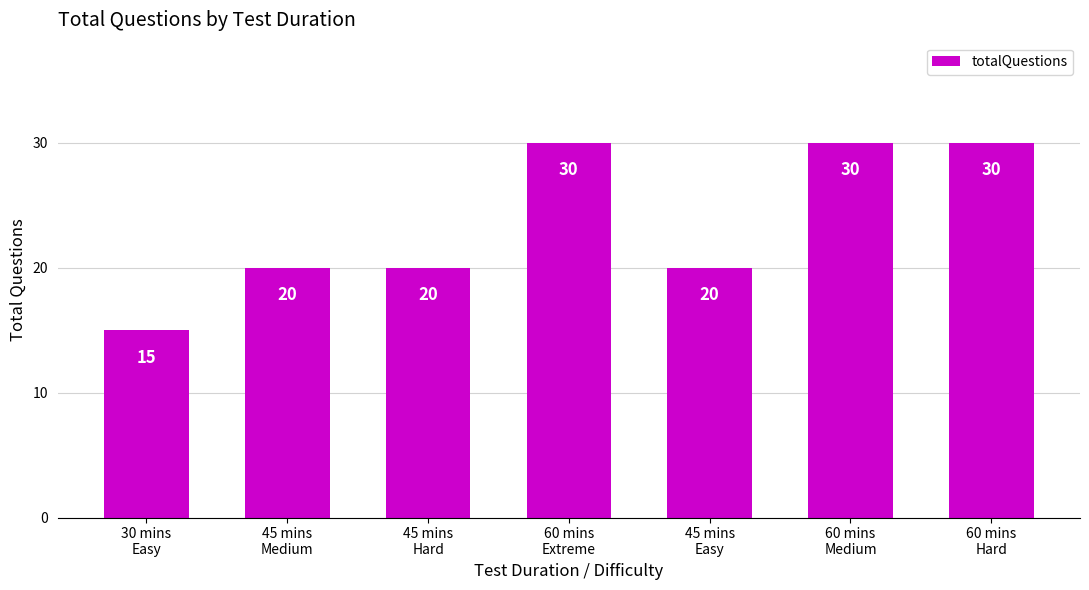

Reading left to right, what are all the values shown in this chart?

15	20	20	30	20	30	30